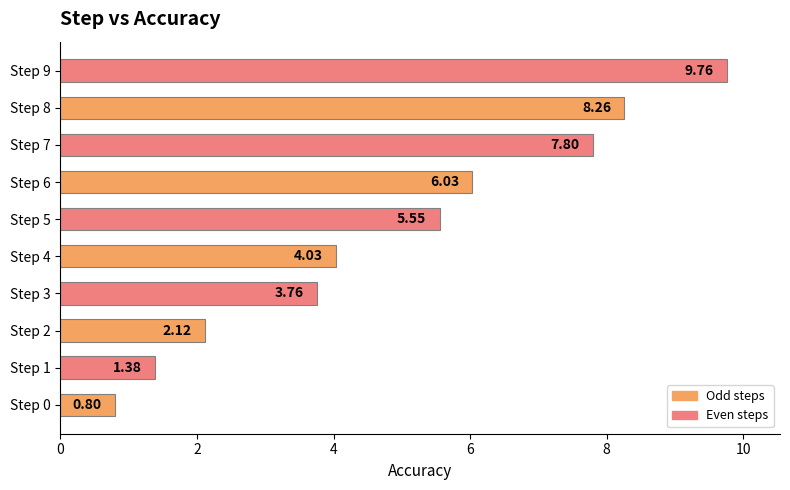

Between Step 3 and Step 6, which is larger?

Step 6